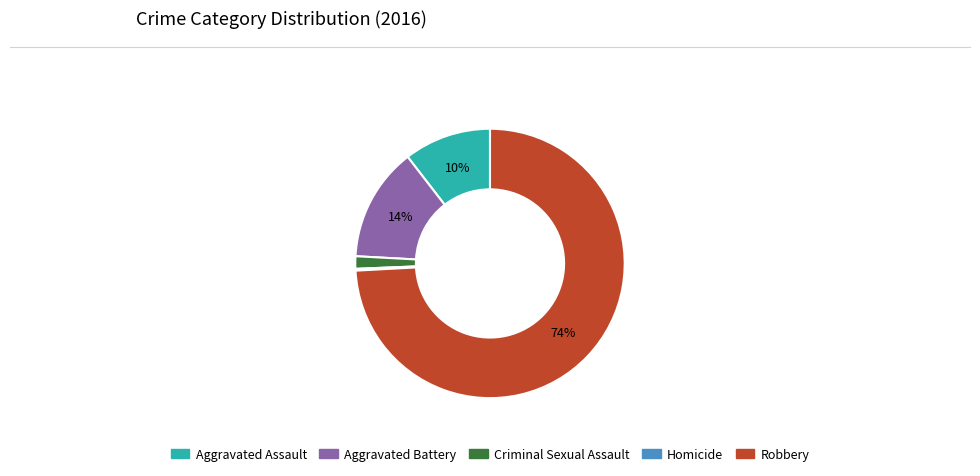

Is the sum of Aggravated Assault and Aggravated Battery greater than half?

No